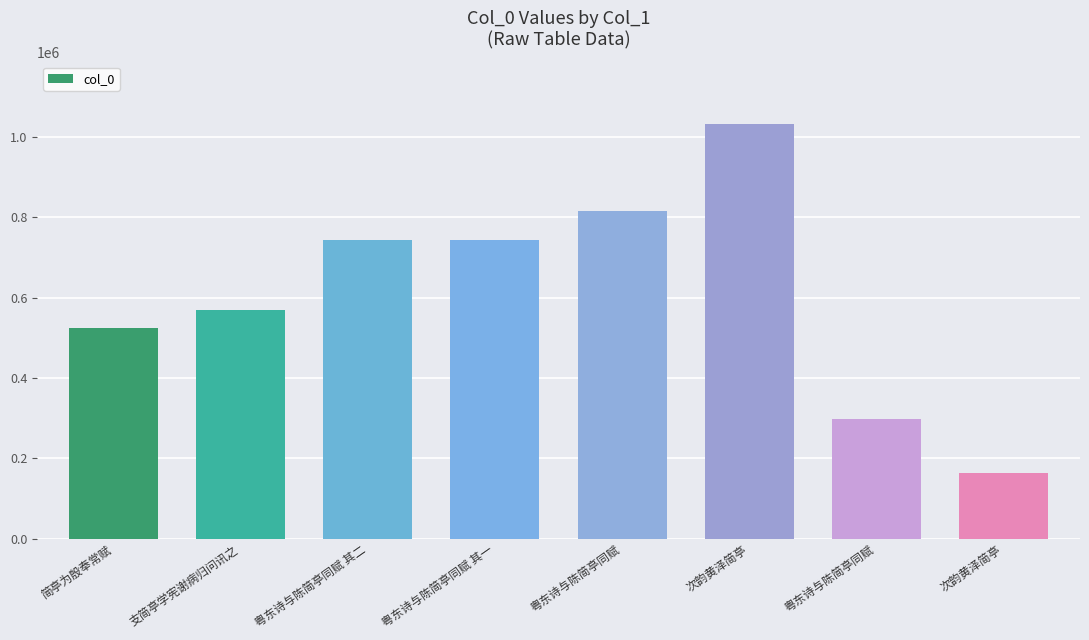

Where does the data first go above 742163?

粤东诗与陈简亭同赋 其二